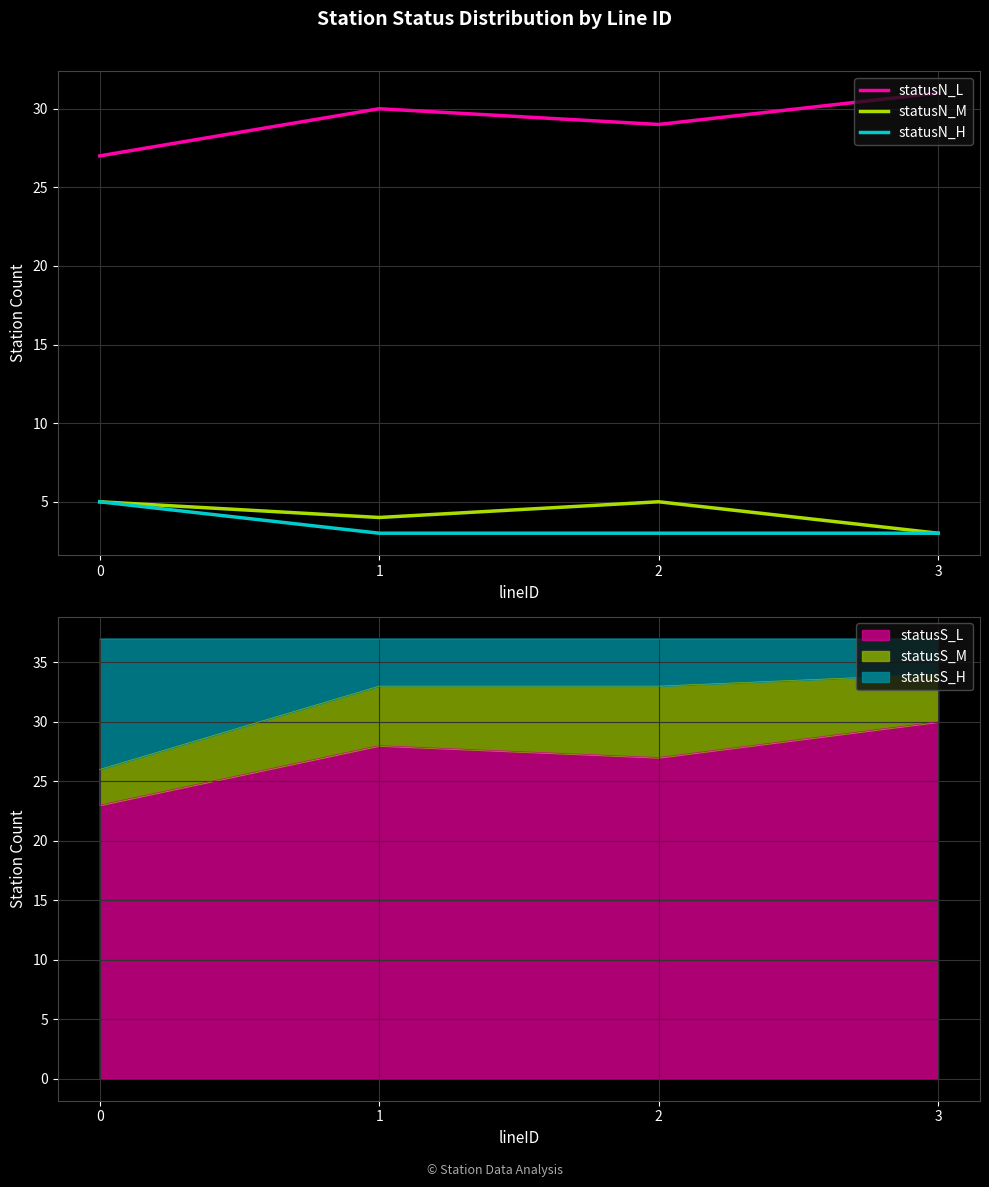

How many lines are shown in the chart?

3